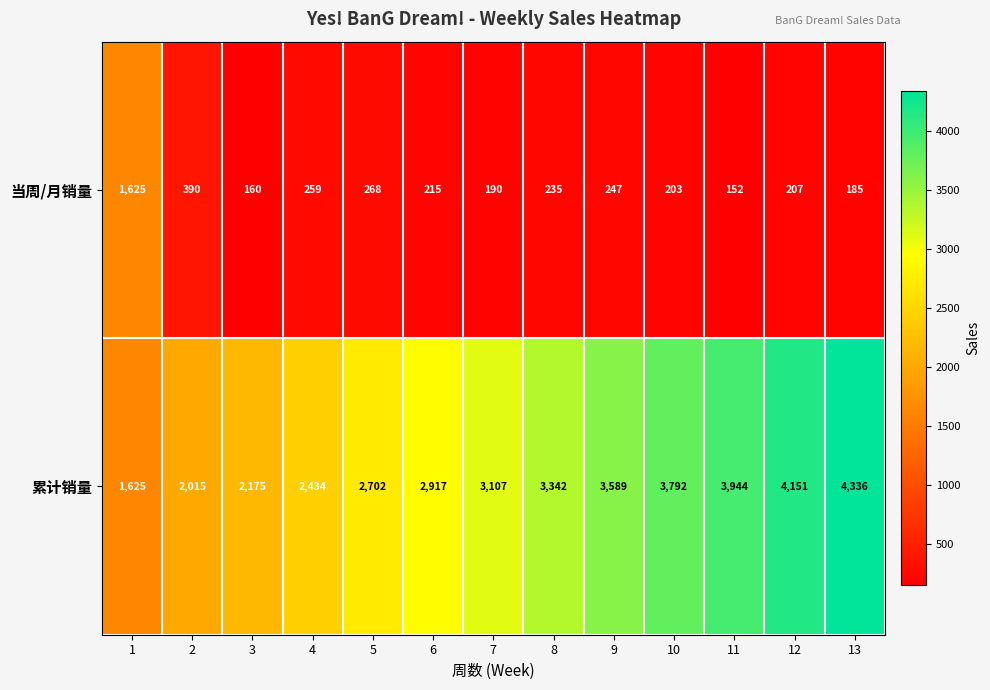

What is the maximum value shown in the chart?

4336